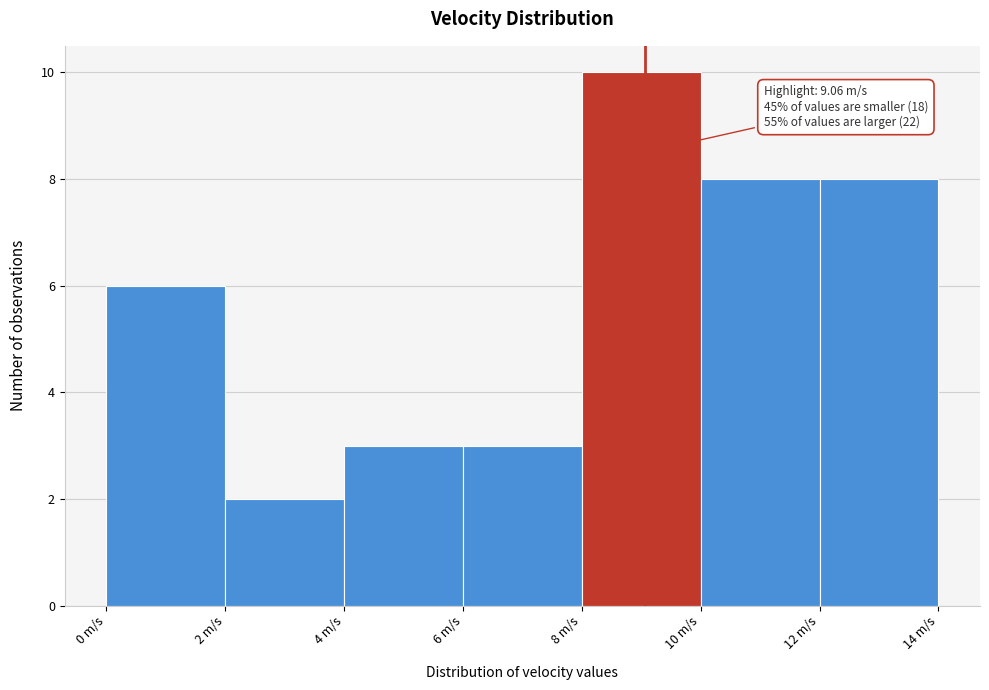

Over which range of the x-axis is the bar tallest?

8 to 10